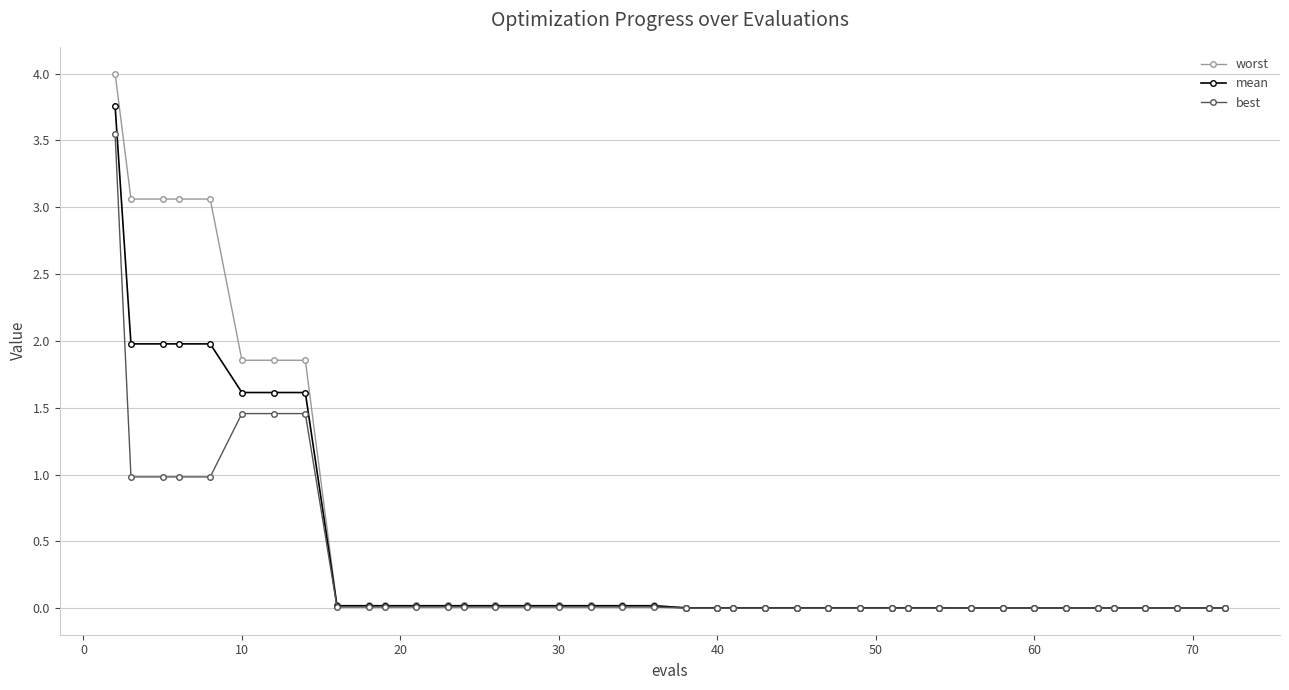

Rank the series by their maximum value, from highest to lowest.

worst, mean, best